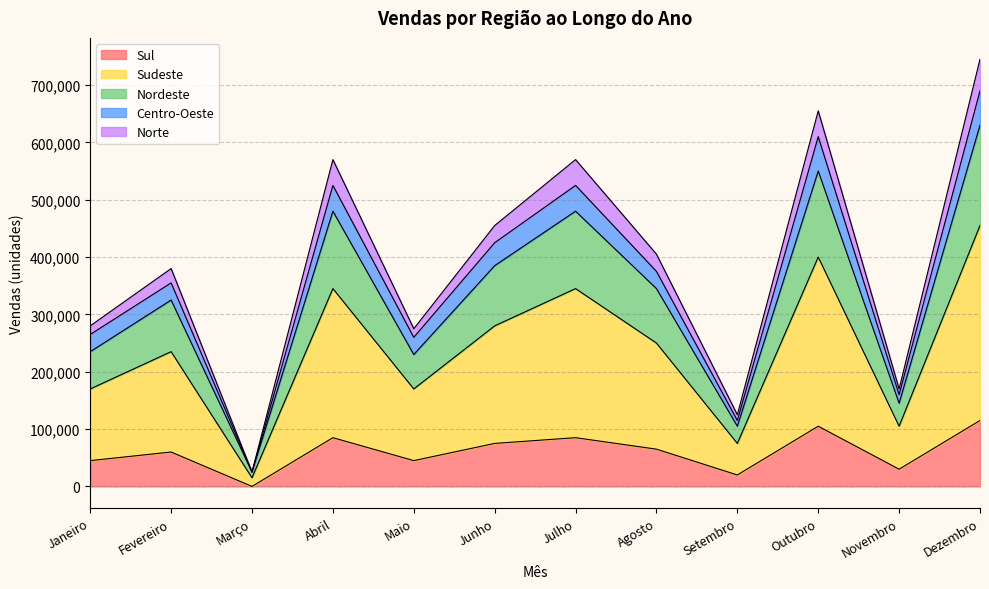

At which category is the sum across all series the highest?

Dezembro